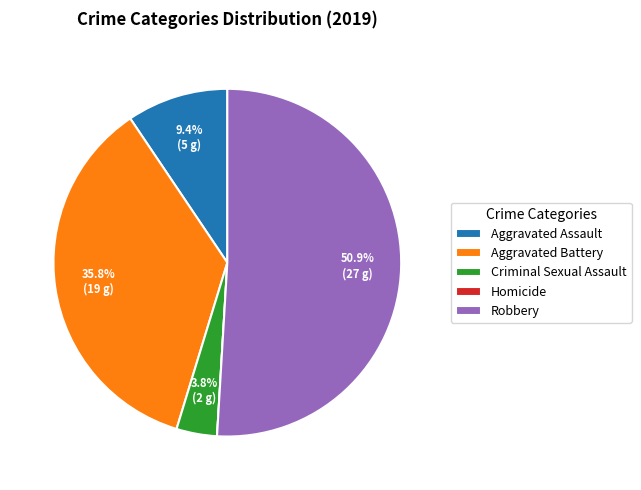

Which has a higher value, Robbery or Criminal Sexual Assault?

Robbery